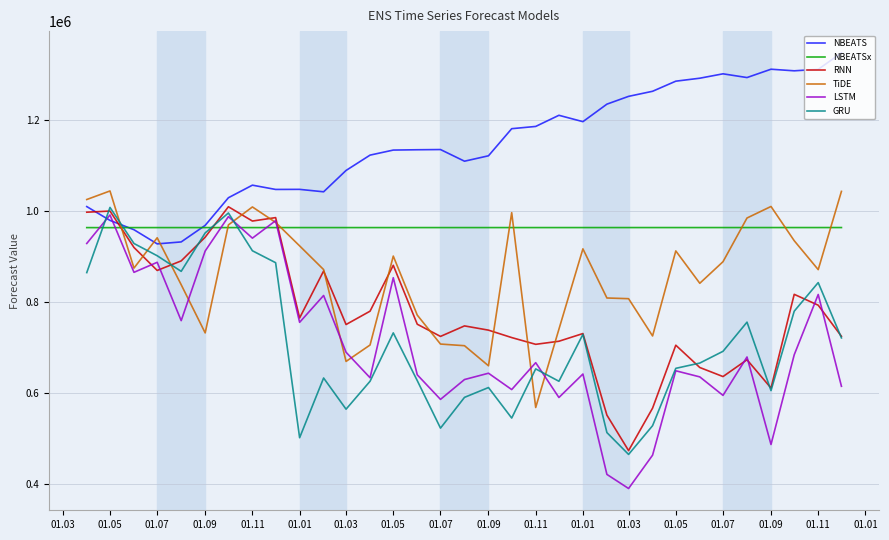

Which series has the widest spread of values?

LSTM